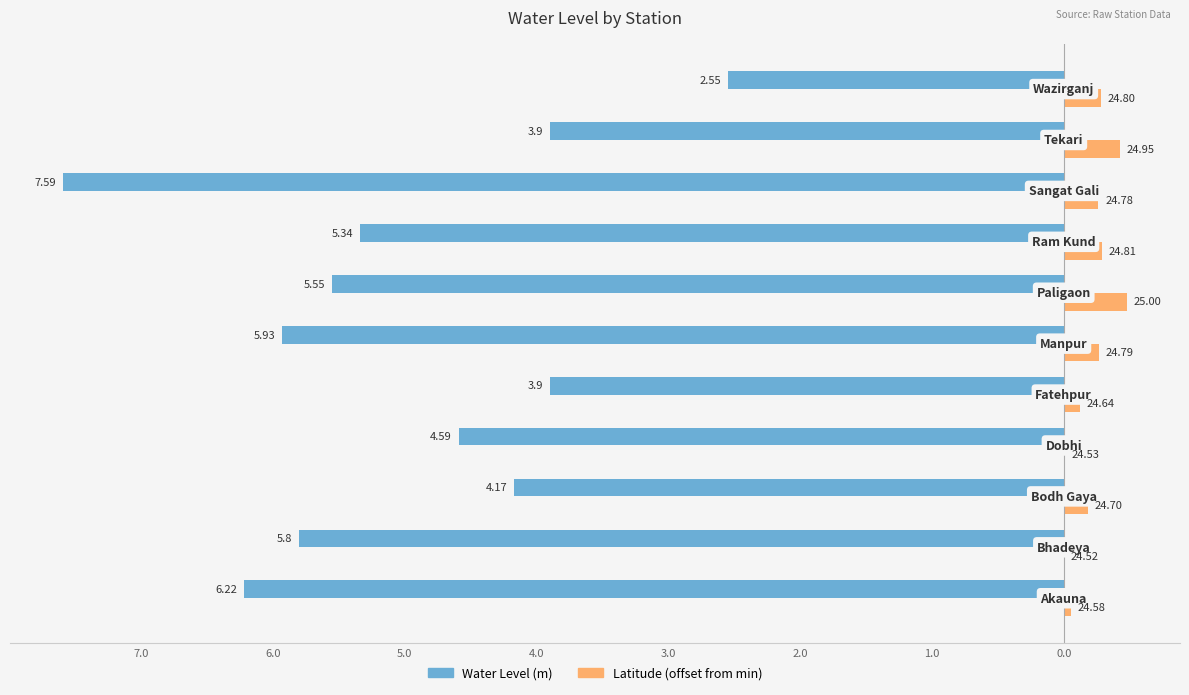

What is the value of the Water Level (m) bar at the 9th from the left?

-7.6